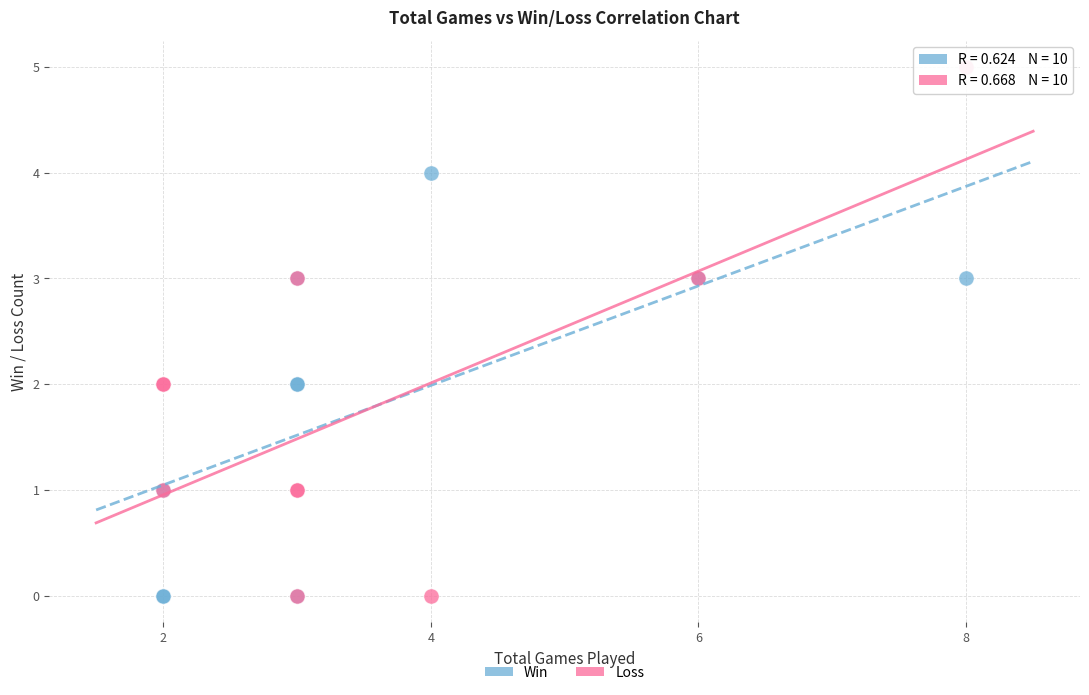

What is the X range (max minus min) for the scatter plot?

6